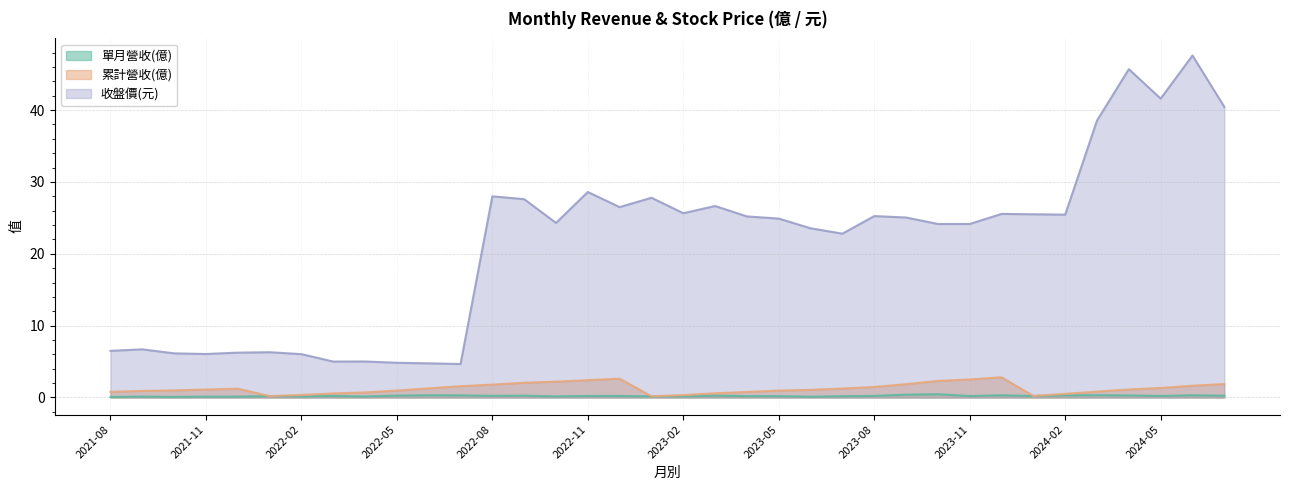

What is the total value across all series at 2023-04?

26.2